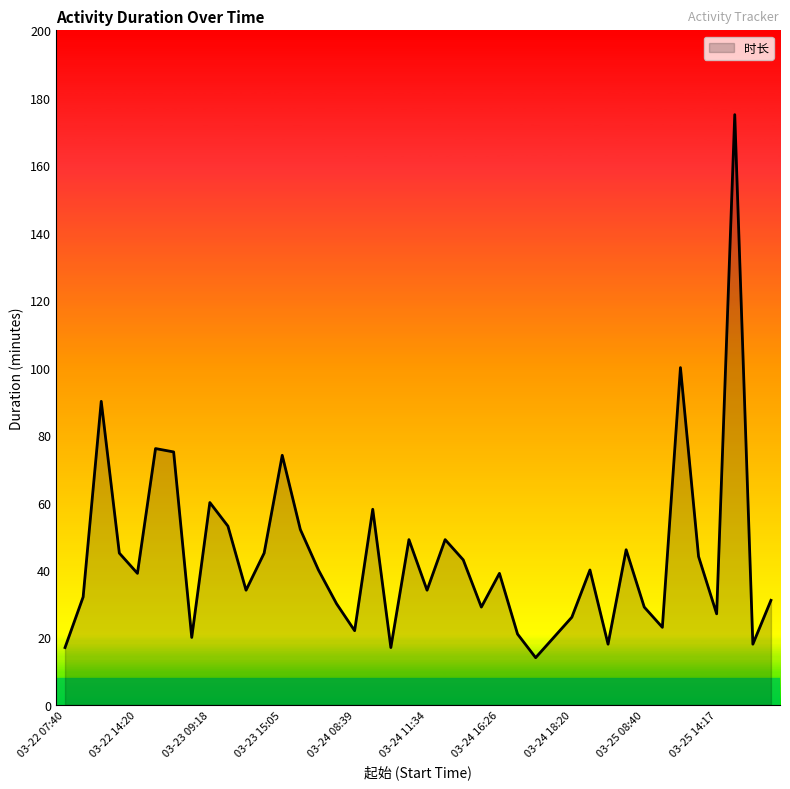

What is the difference between the maximum and minimum values?

161